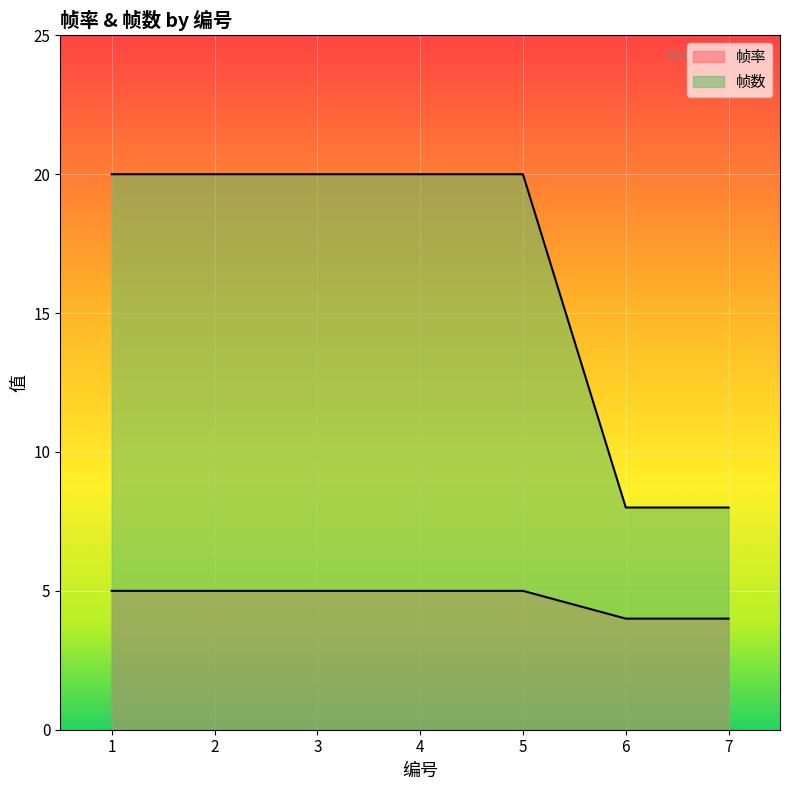

Read the 帧数 value at 5, to the nearest 5.

20